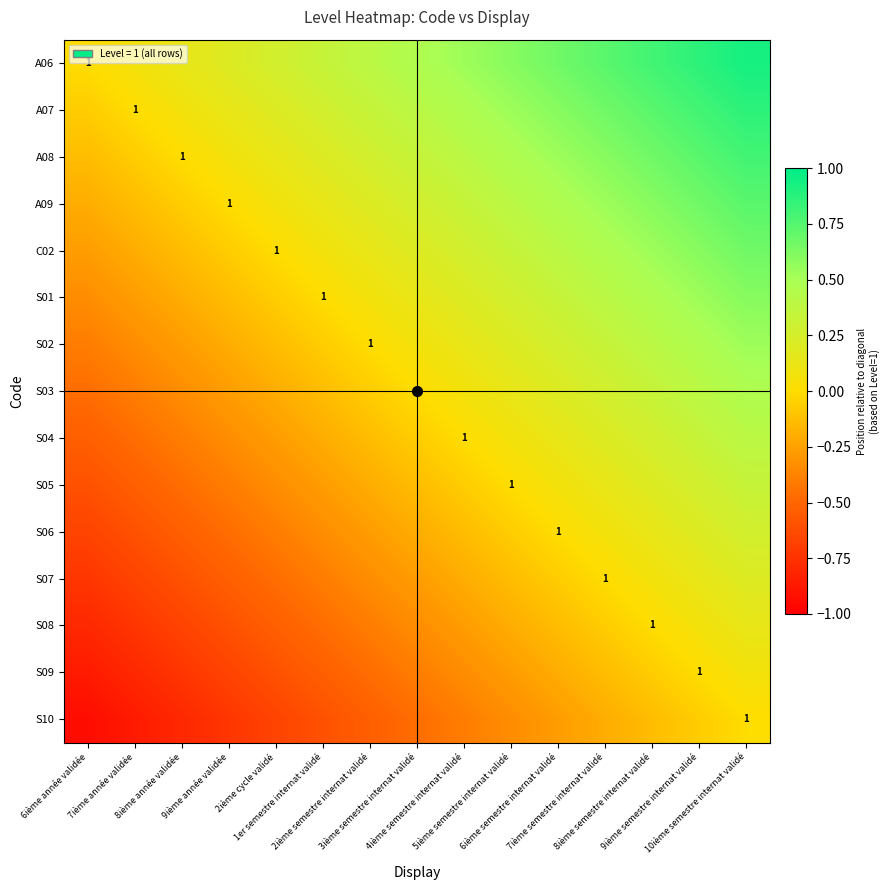

Which series has the largest total across all categories?

A06